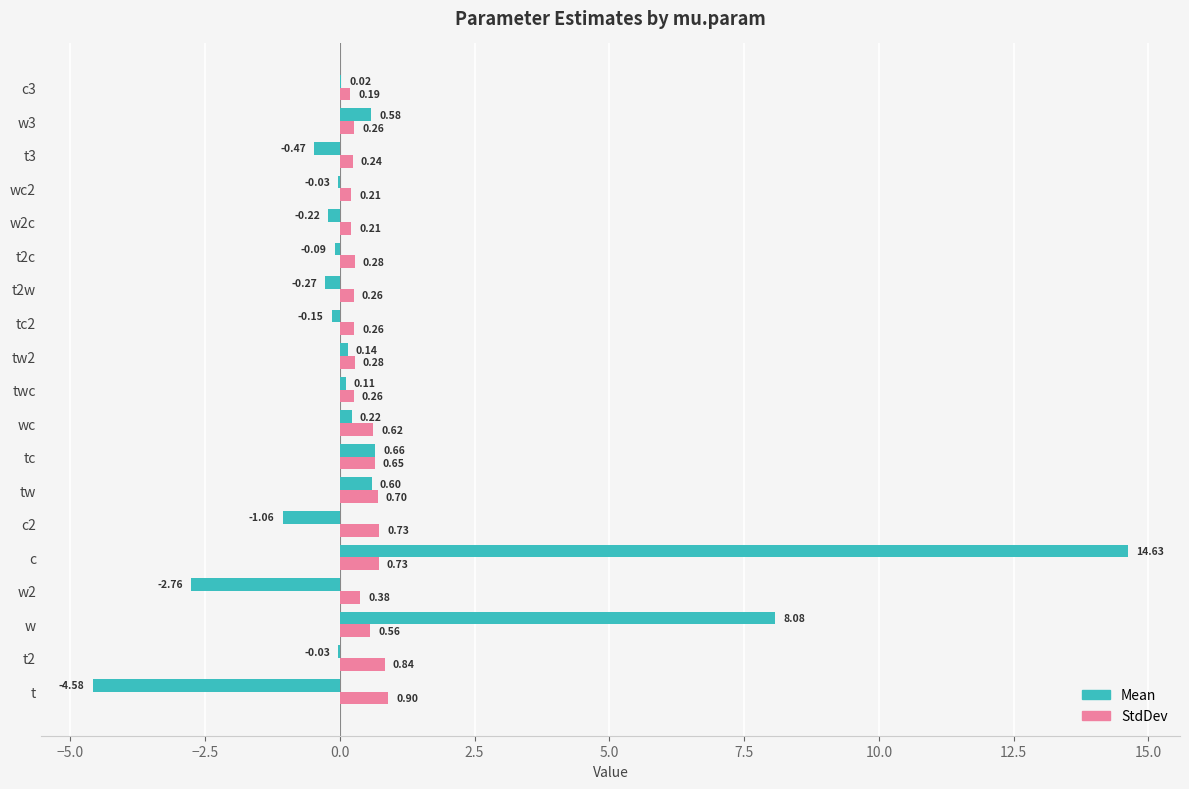

What is the sum of all StdDev values?

8.6